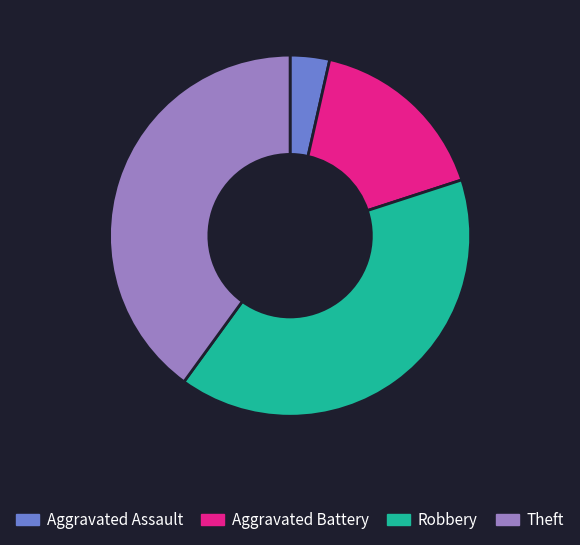

What is the ratio of the value at Aggravated Assault to the value at Aggravated Battery?

0.2